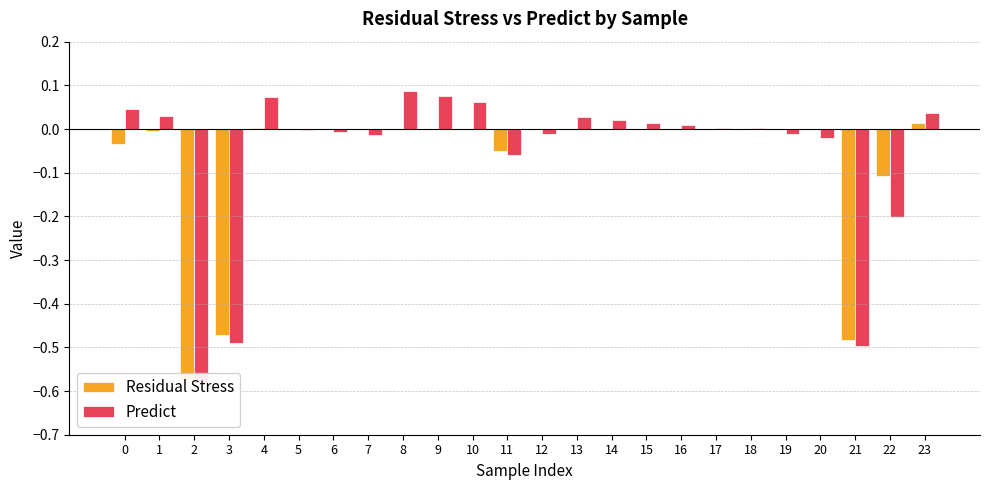

How many bars are there in each group?

2